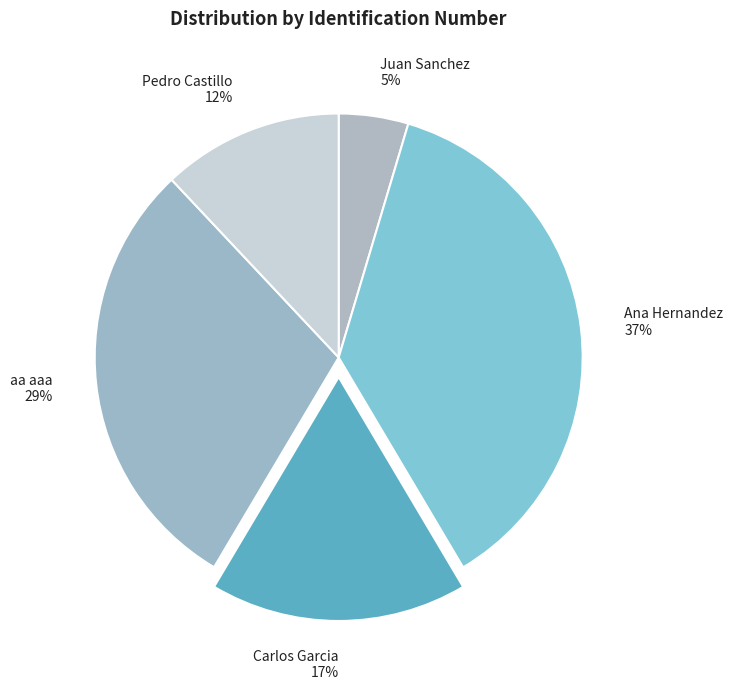

How many slices are in this pie chart?

5